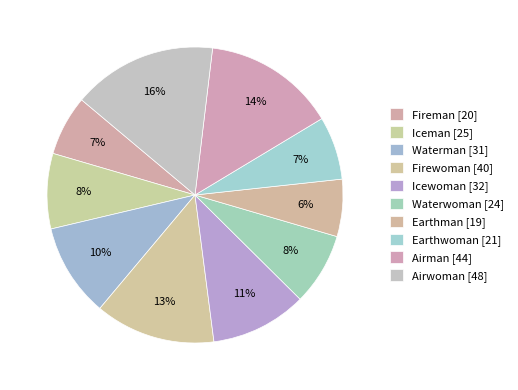

How many slices are in this pie chart?

10